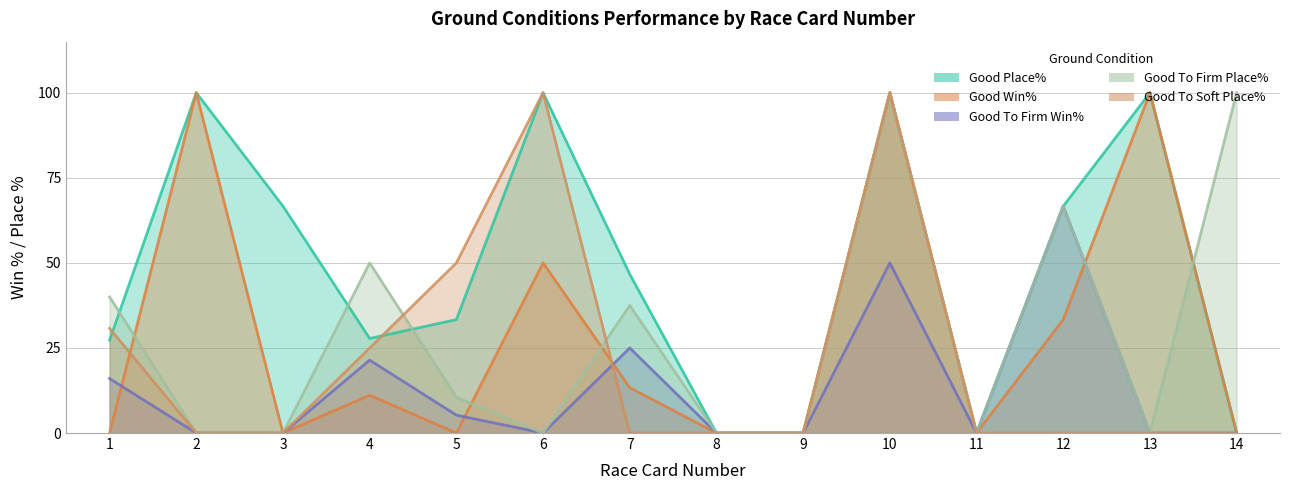

What is the difference between the second highest and second lowest values in the Good Place% series?

100.0